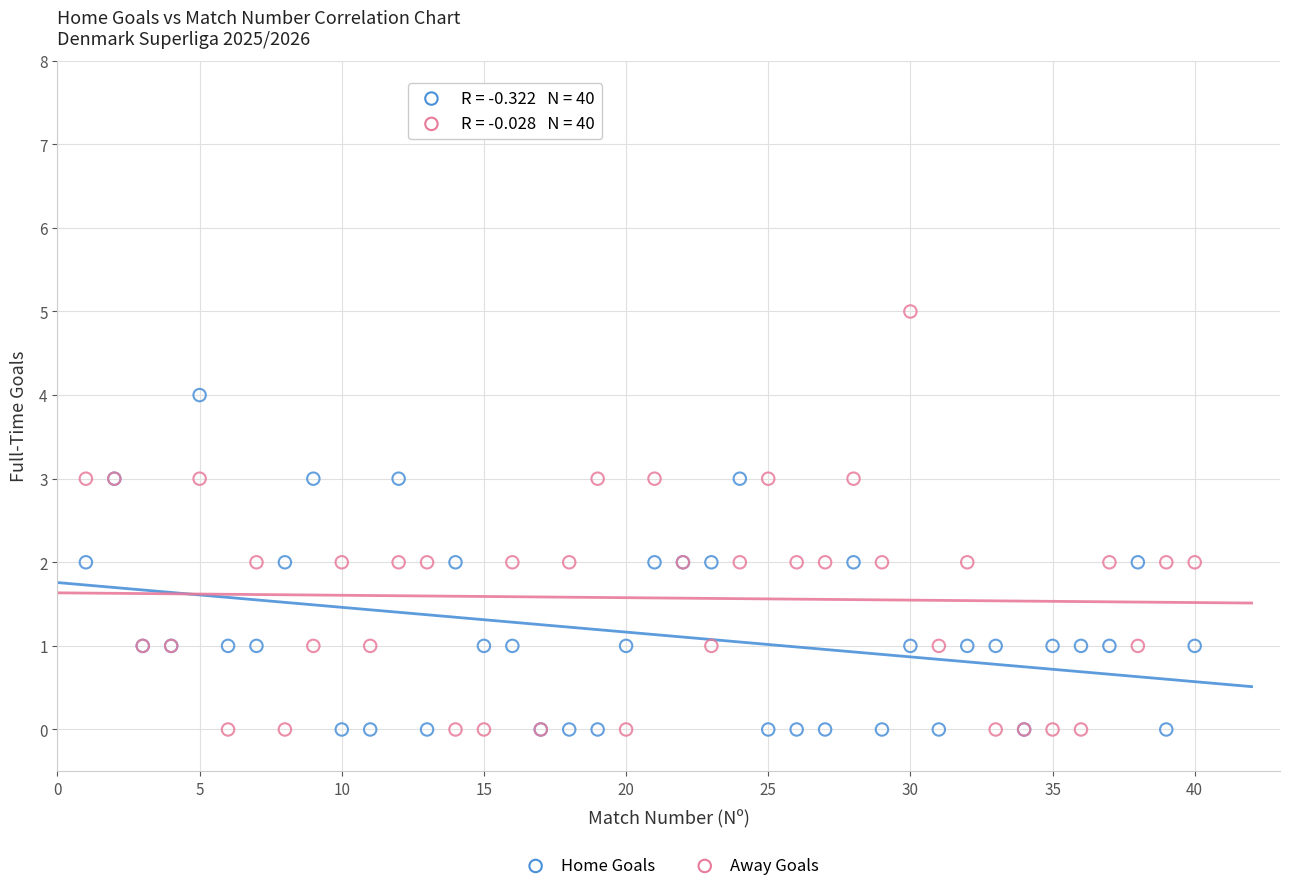

Which series has the widest spread of Y values?

Away Goals